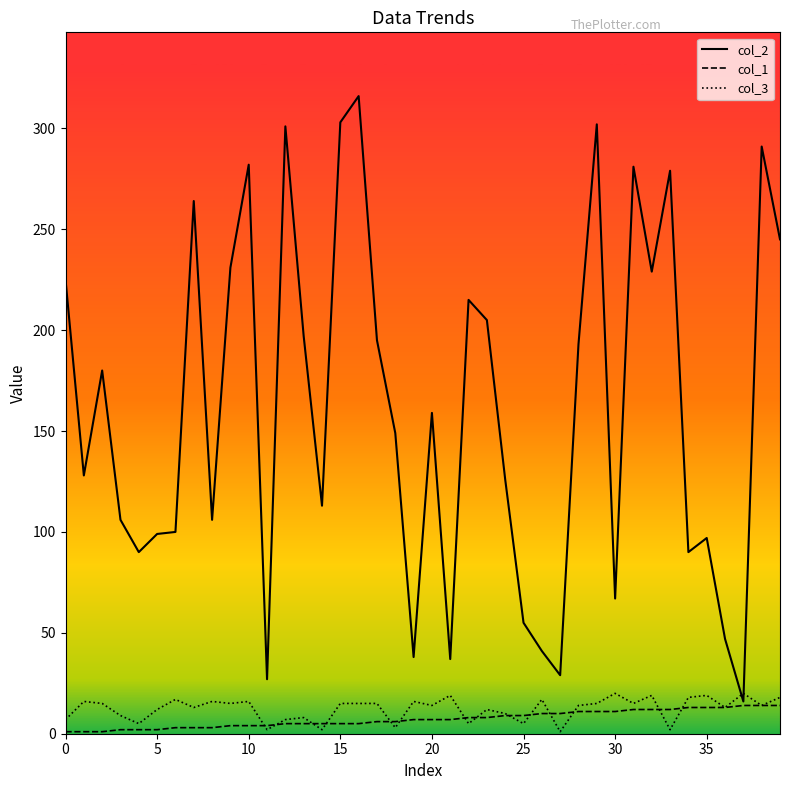

Which series has the widest spread of values?

col_2